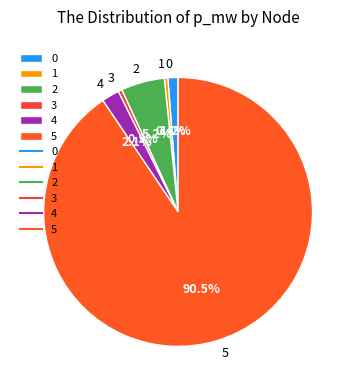

Does 5 represent more than half of the total?

Yes